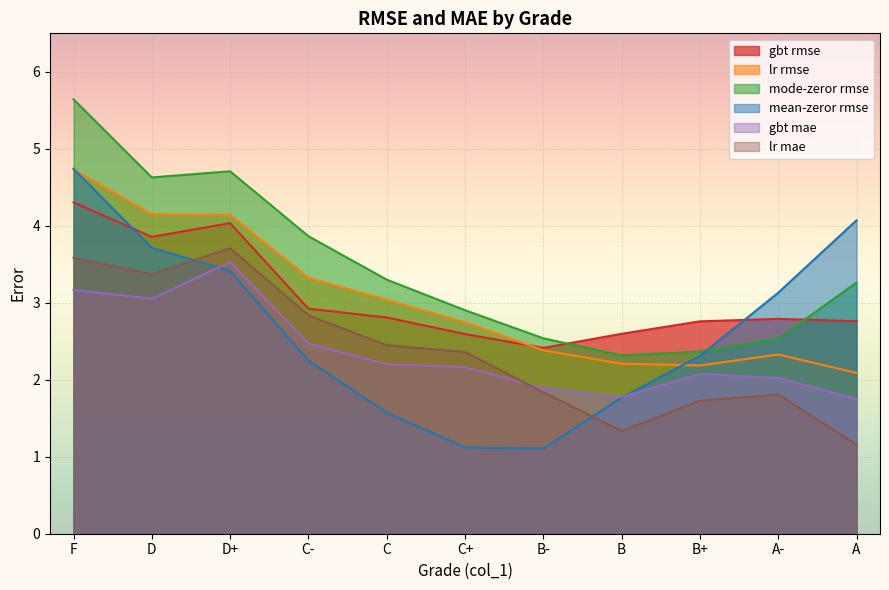

Where is the first local minimum for lr mae?

D